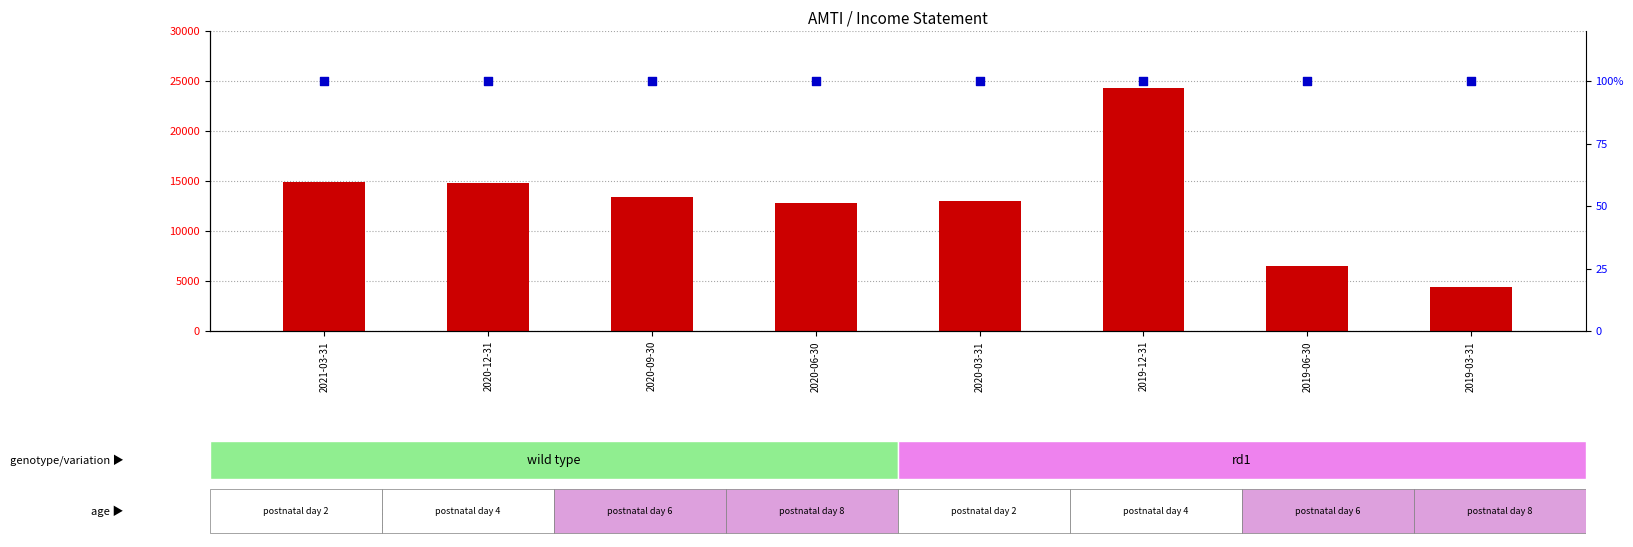

What are all the series names shown in the legend?

Research Development, percentile rank within the sample